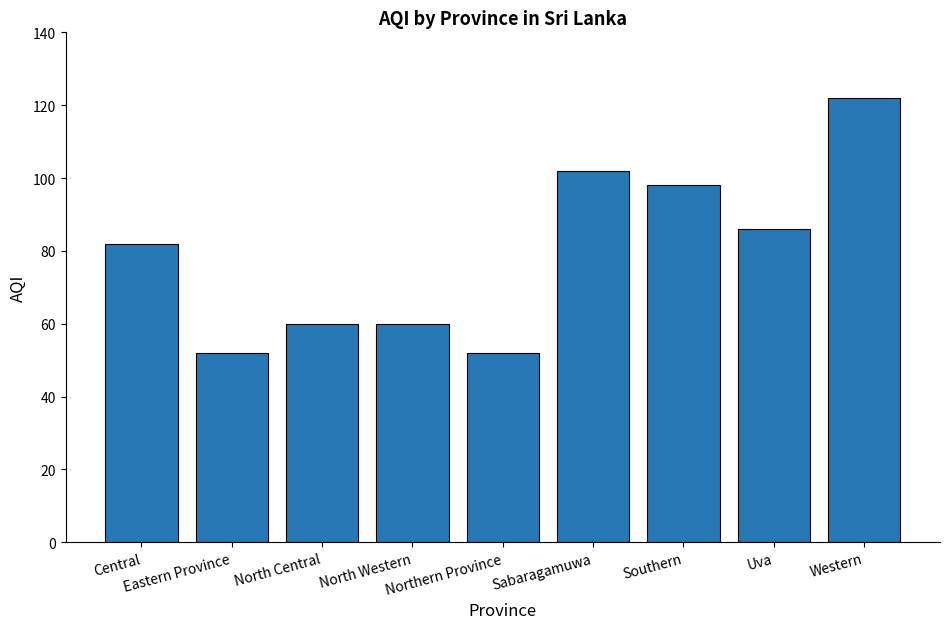

What is the maximum value shown in the chart?

122